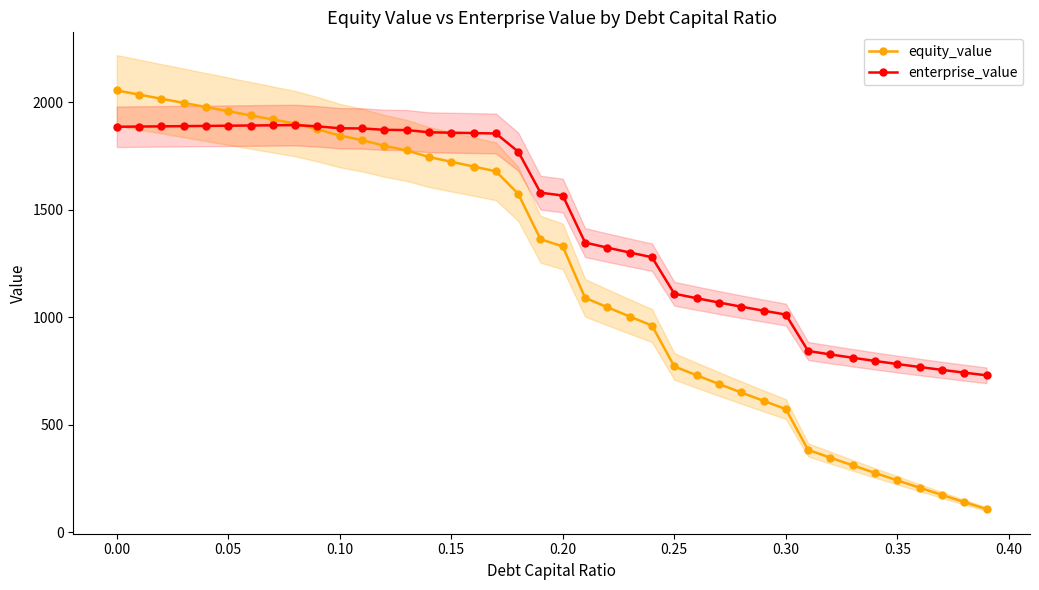

How many times do equity_value and enterprise_value cross each other?

1